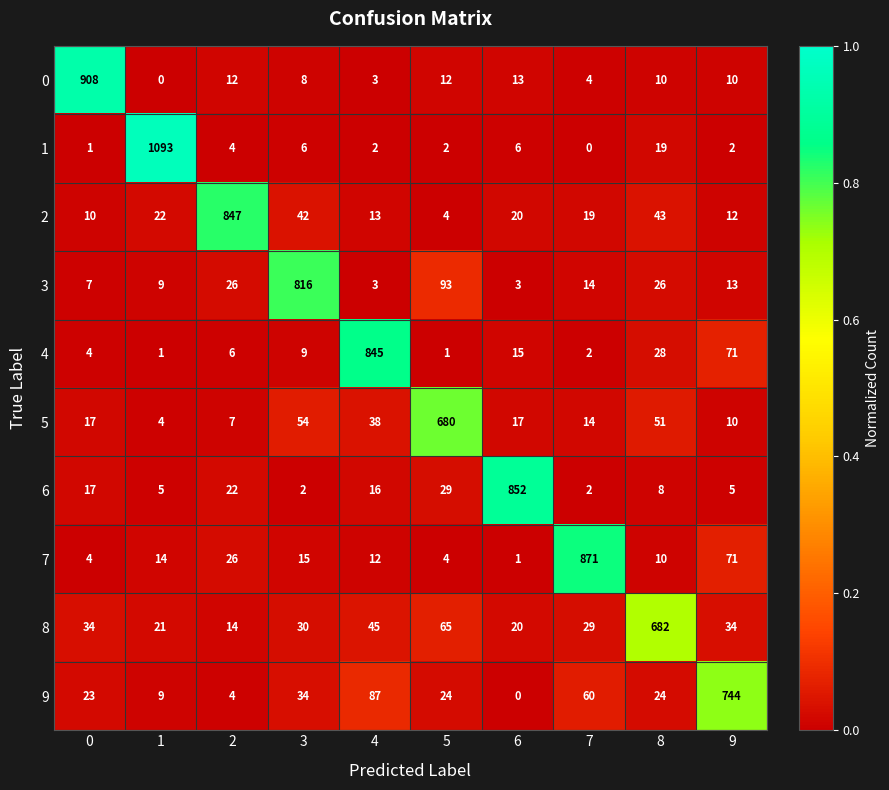

What is the average value of the 4 series?

98